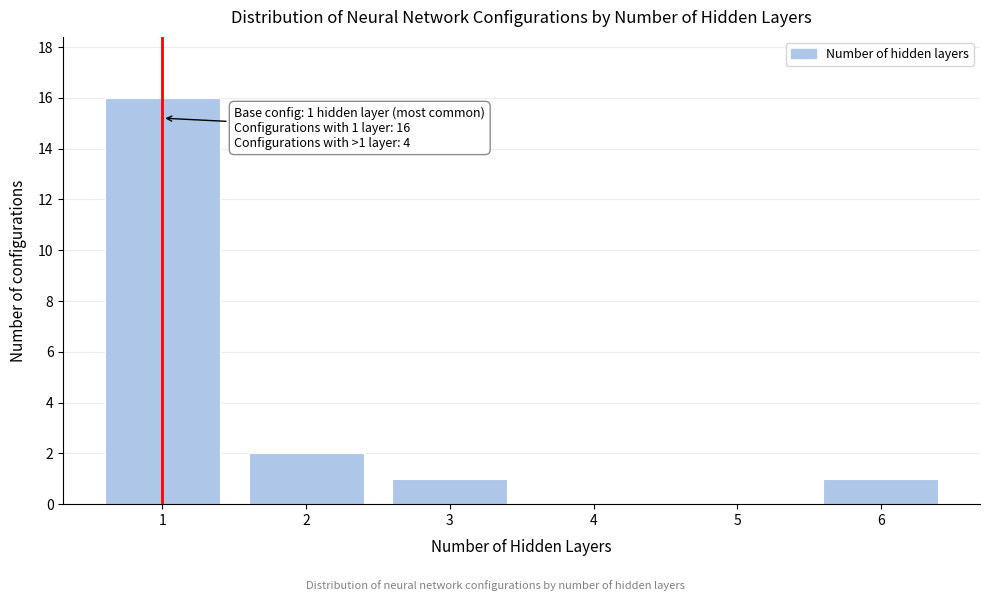

Over which range of the x-axis is the bar tallest?

0.5 to 1.5